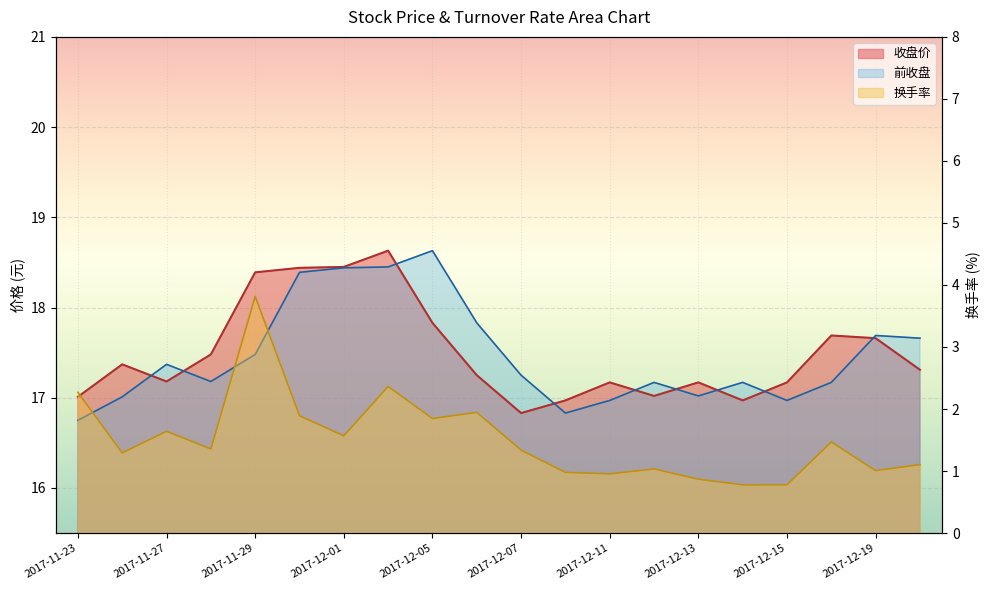

True or false: 换手率 and 前收盘 intersect in this chart.

False